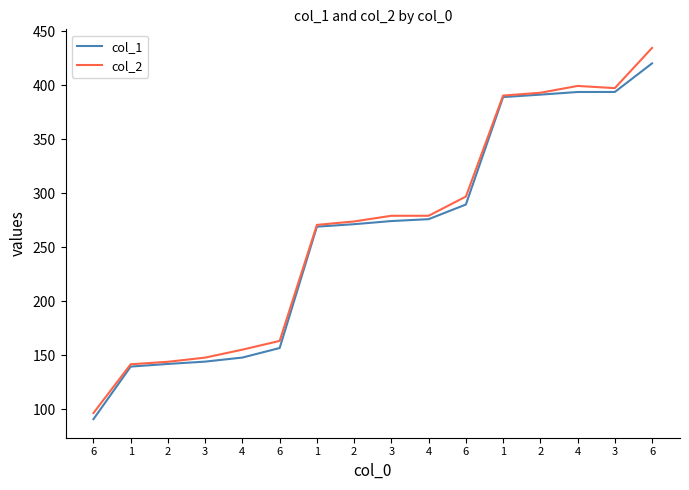

Does the chart have visible grid lines?

No